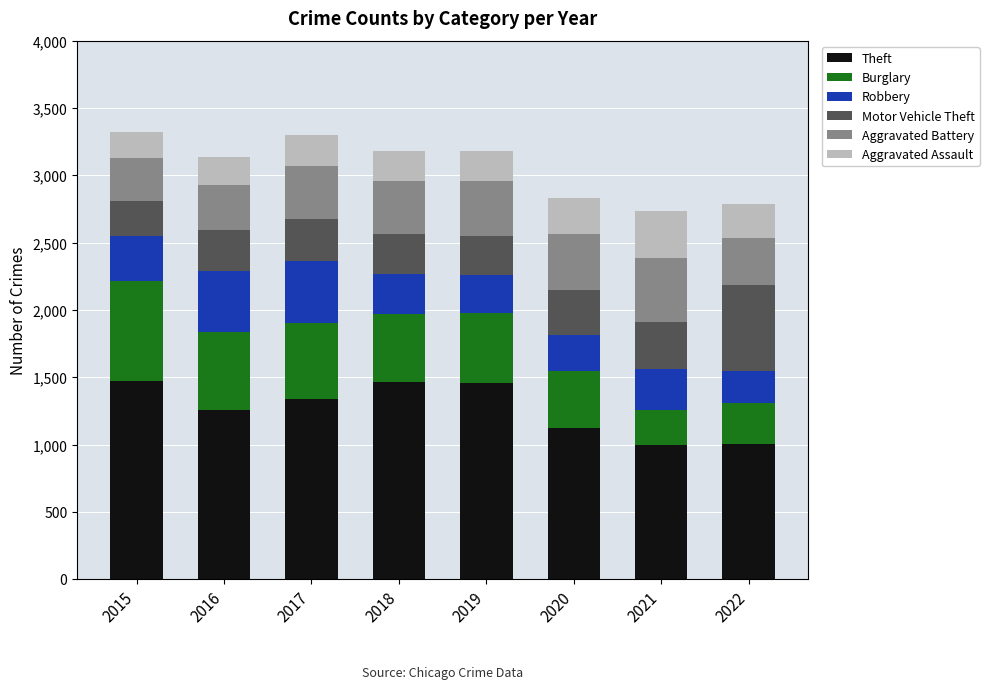

What is the average value of the Theft series?

1265